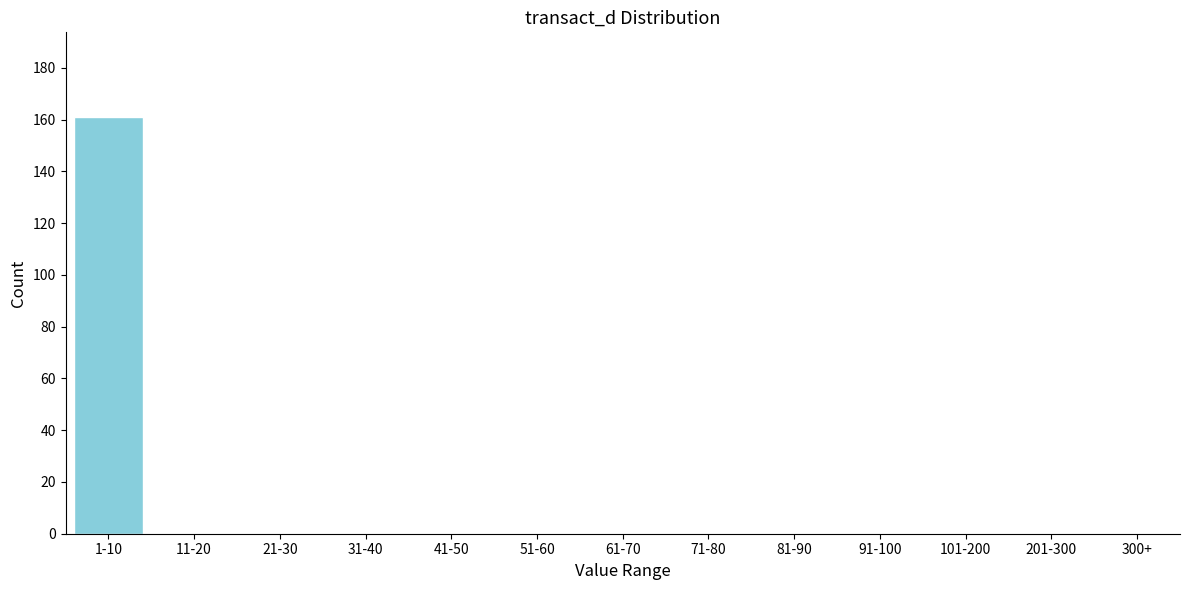

Reading right to left, extract all data points from this chart.

300+=0	201-300=0	101-200=0	91-100=0	81-90=0	71-80=0	61-70=0	51-60=0	41-50=0	31-40=0	21-30=0	11-20=0	1-10=161